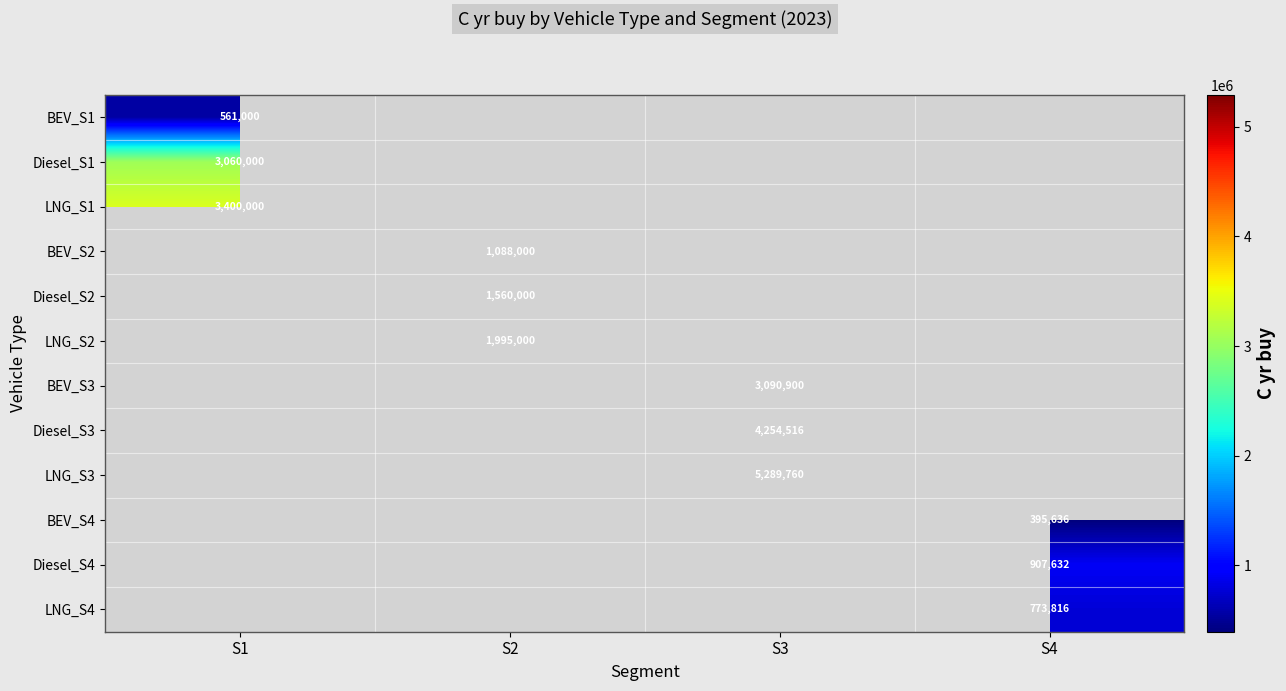

Is it true that BEV_S3 equals 3090900 at S3?

True